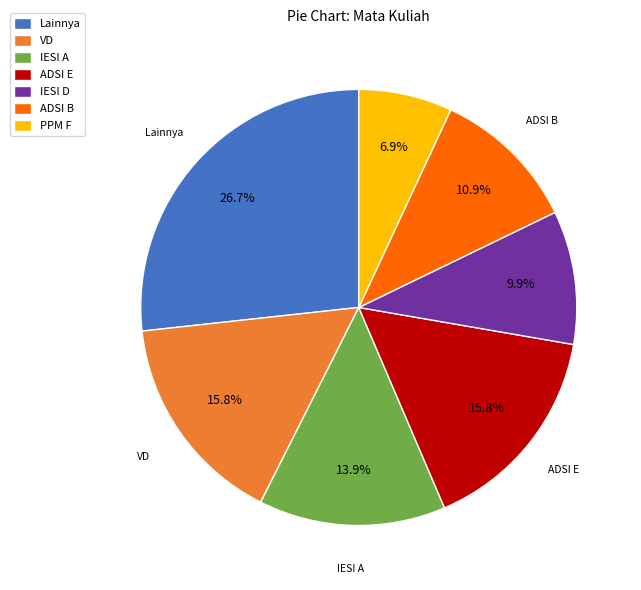

To the nearest percent, what is the difference between the PPM F and ADSI E slice percentages?

9%